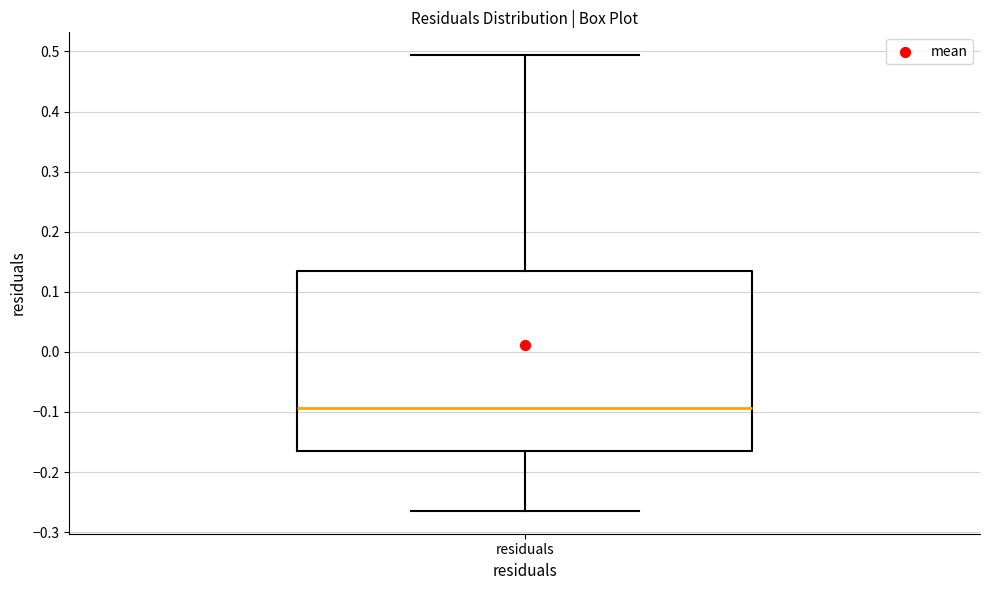

Read this box plot against the y-axis: the position of the median line, the range covered by the box, and the ends of both whiskers. The values are not printed on the chart, so give them approximately, as read against the axis.

median -0.09, box -0.16 to 0.13, whiskers -0.26 to 0.49